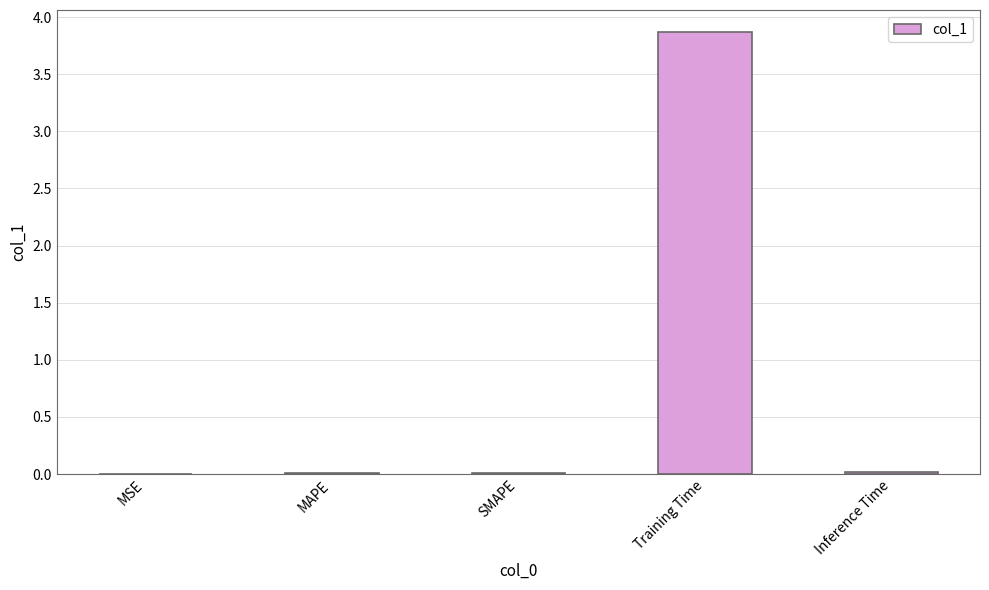

What is the sum of all values?

3.9